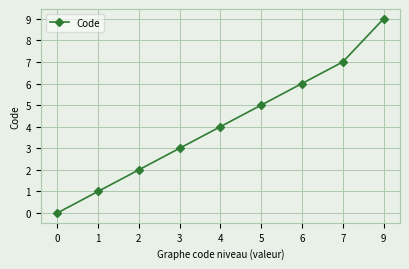

Reading left to right, extract all data points from this chart.

0	1	2	3	4	5	6	7	9